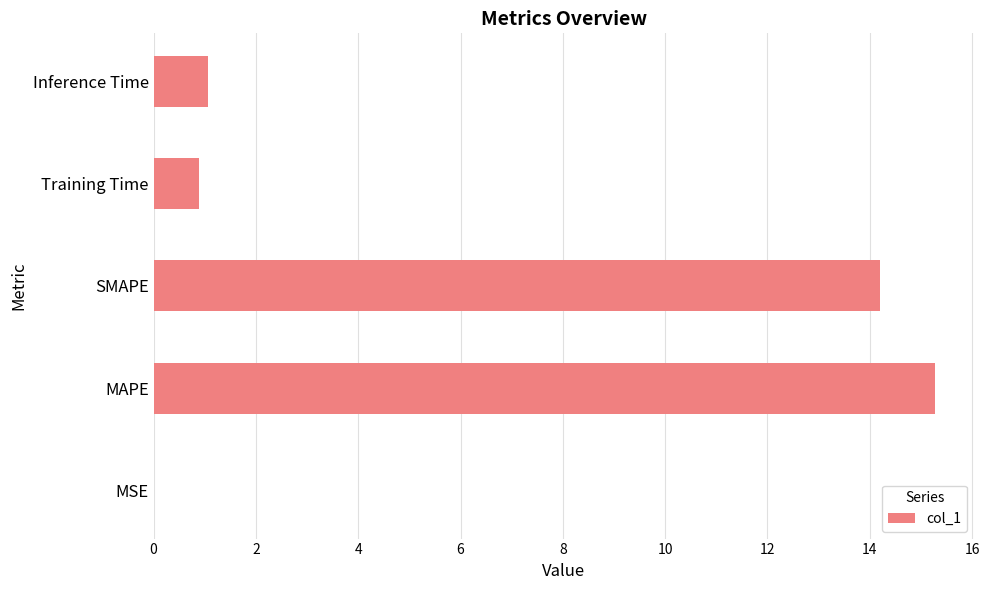

What is the sum of the values at Training Time and MAPE?

16.2